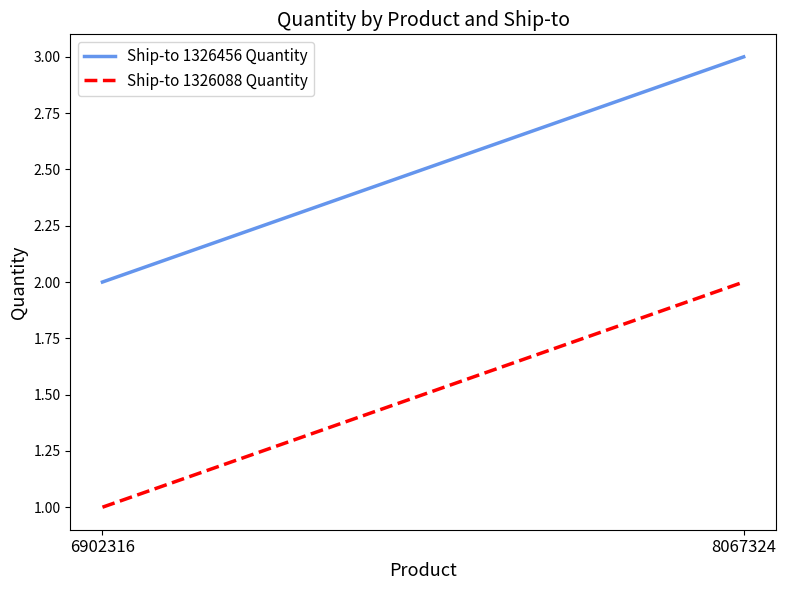

List the series in order of their peak value, lowest first.

Ship-to 1326088 Quantity, Ship-to 1326456 Quantity